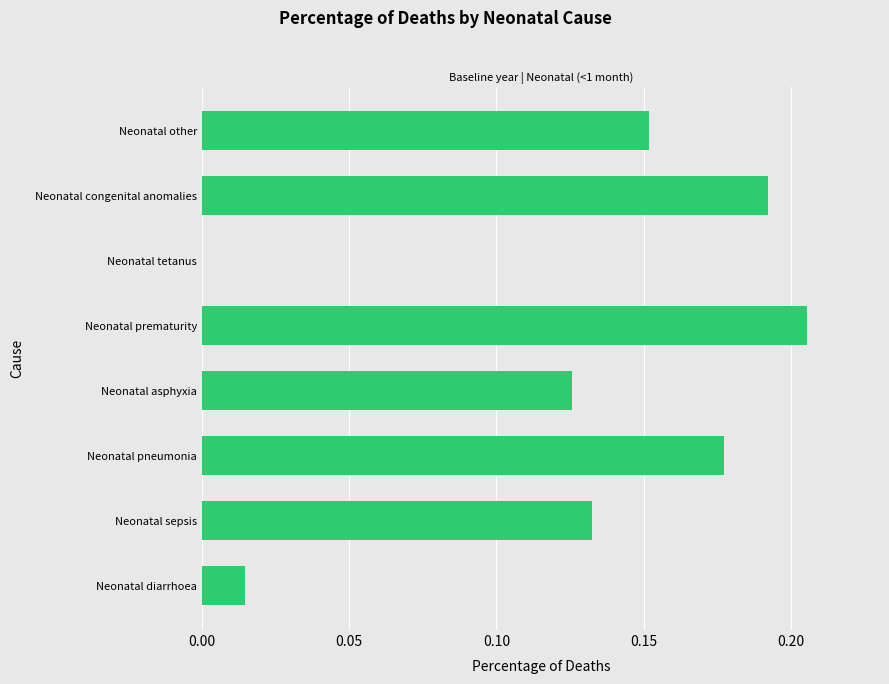

What is the sum of all values?

1.0